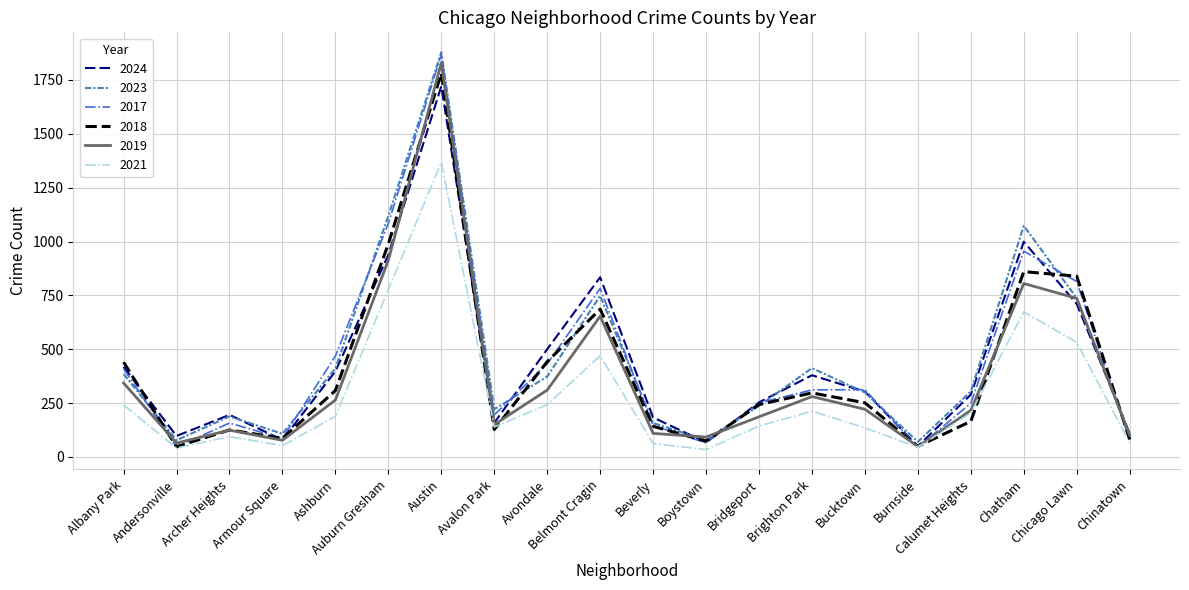

What is the average value of the 2021 series?

286